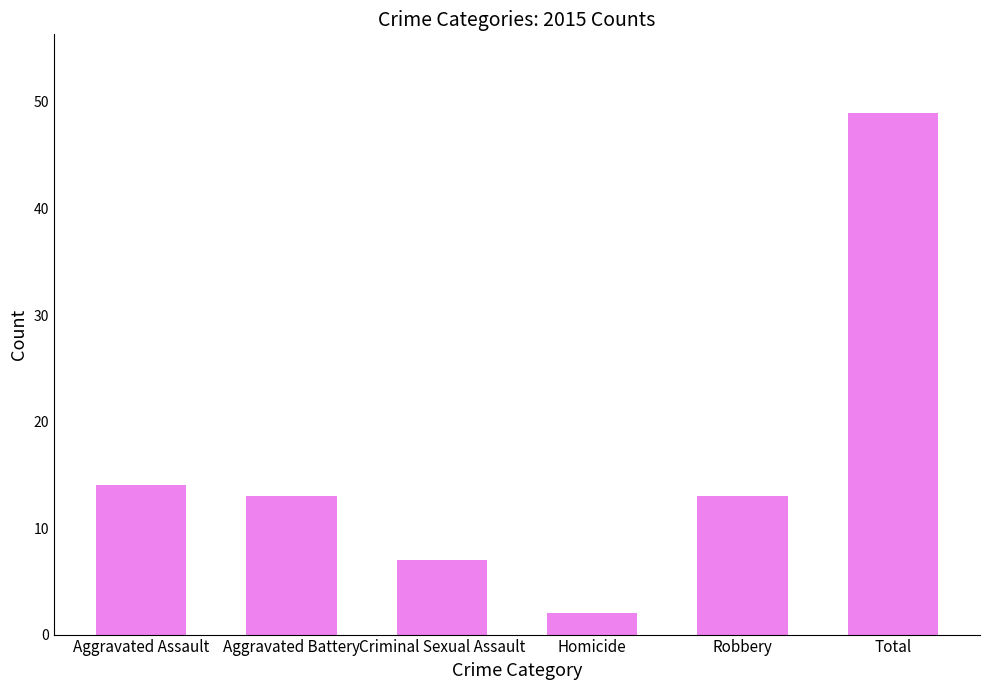

Which category has the lowest value across all series?

Homicide